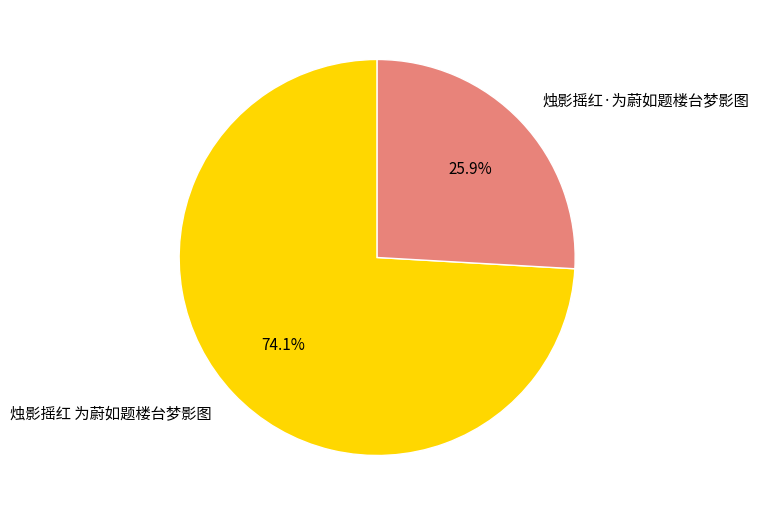

Does 烛影摇红 为蔚如题楼台梦影图 represent more than half of the total?

Yes